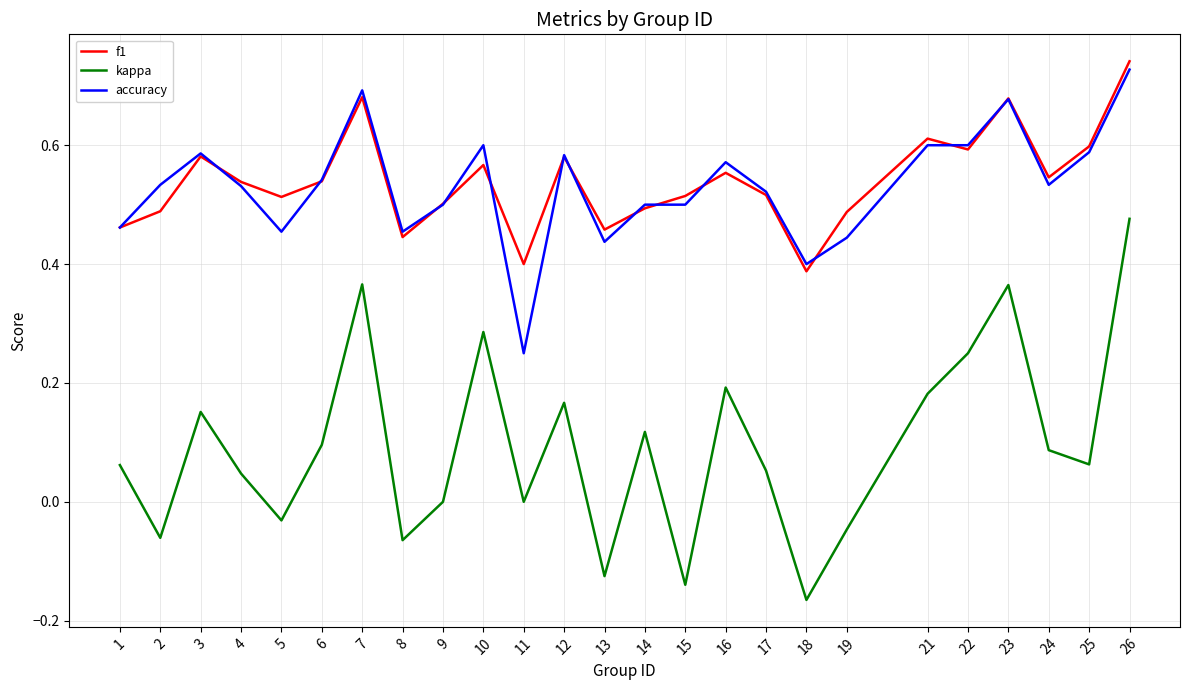

How many interior local valleys does the kappa series have?

8